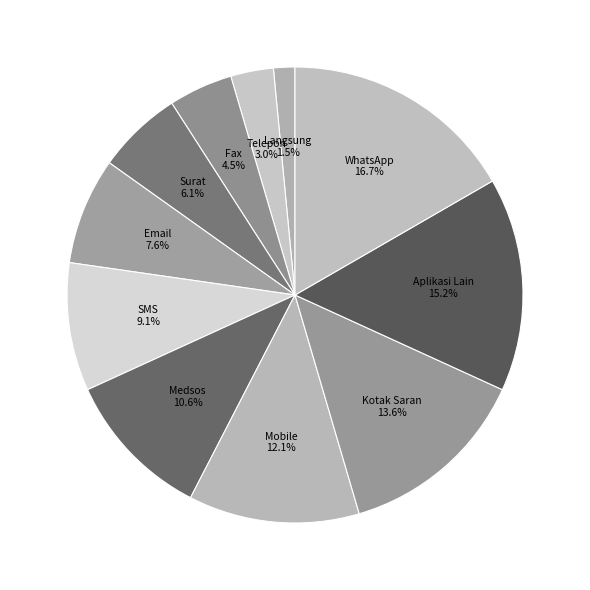

To the nearest percent, what portion does Email represent?

8%